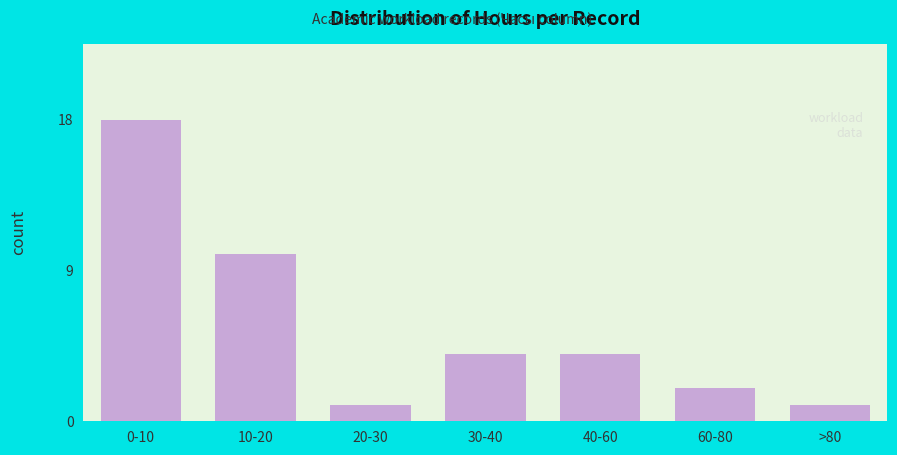

Reading left to right, extract all data points from this chart.

18	10	1	4	4	2	1